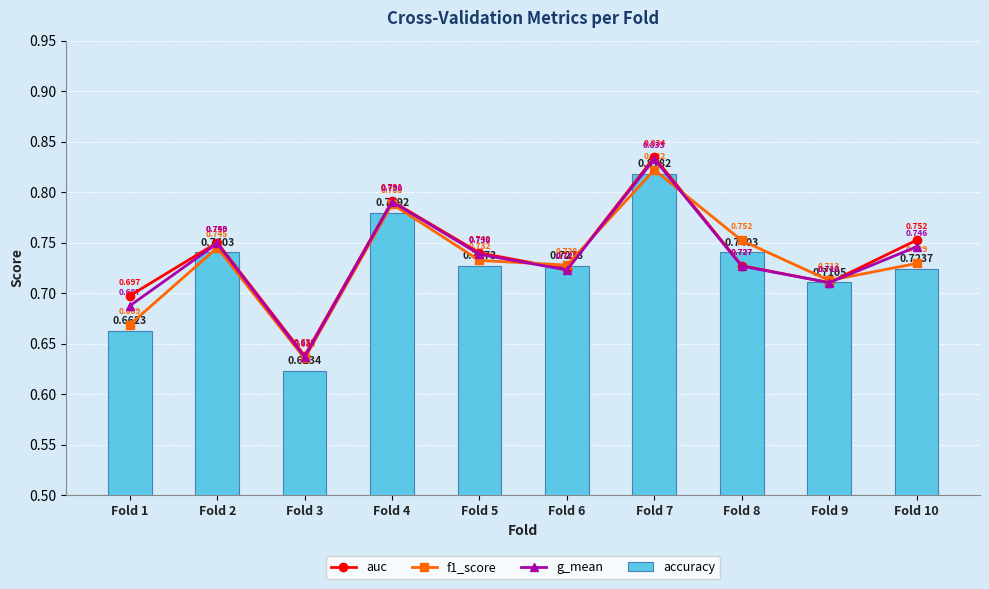

Reading left to right, list all the values displayed in this chart.

auc: 0.7	0.8	0.6	0.8	0.7	0.7	0.8	0.7	0.7	0.8
f1_score: 0.7	0.7	0.6	0.8	0.7	0.7	0.8	0.8	0.7	0.7
g_mean: 0.7	0.7	0.6	0.8	0.7	0.7	0.8	0.7	0.7	0.7
accuracy: 0.7	0.7	0.6	0.8	0.7	0.7	0.8	0.7	0.7	0.7